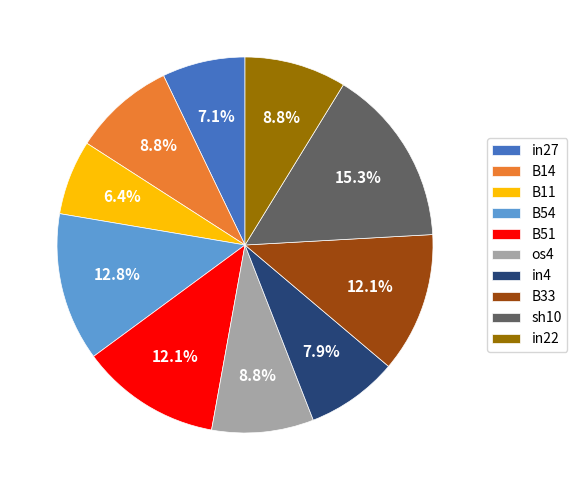

How many slices are in this pie chart?

10